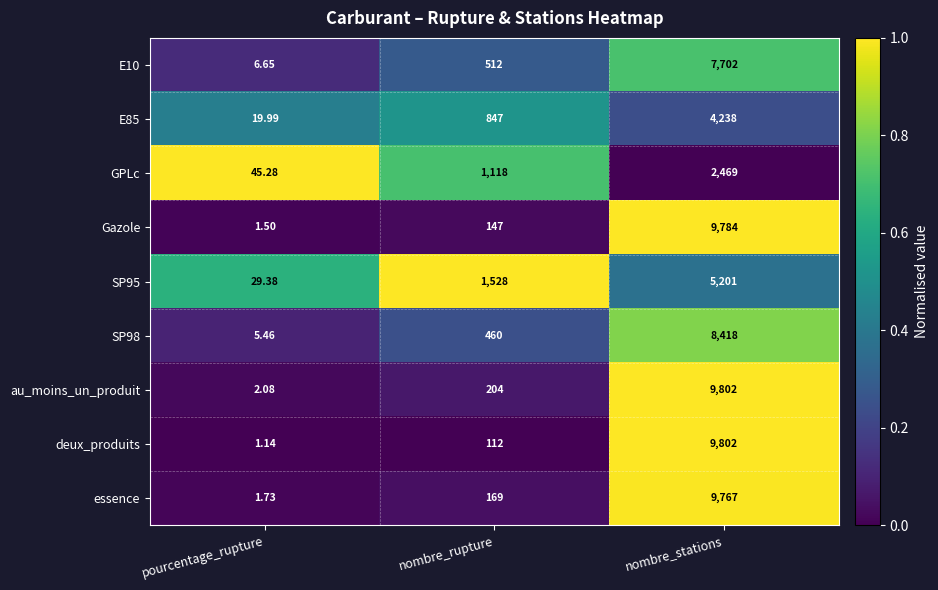

Where is essence nearest to the value 4884?

nombre_rupture